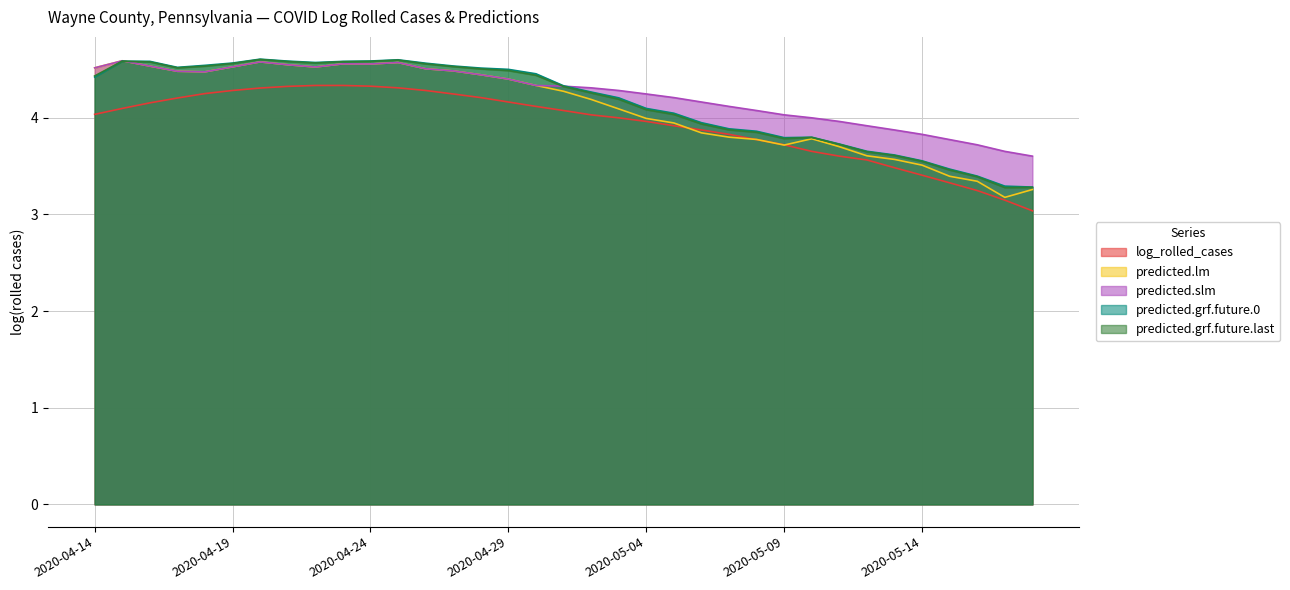

What is the minimum value shown in the chart?

3.0